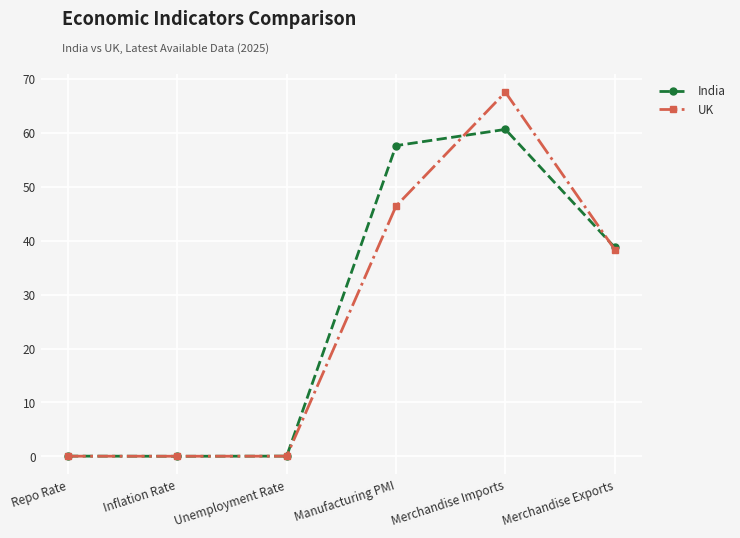

Is the value of UK at Merchandise Imports greater than the value of India at Unemployment Rate?

Yes